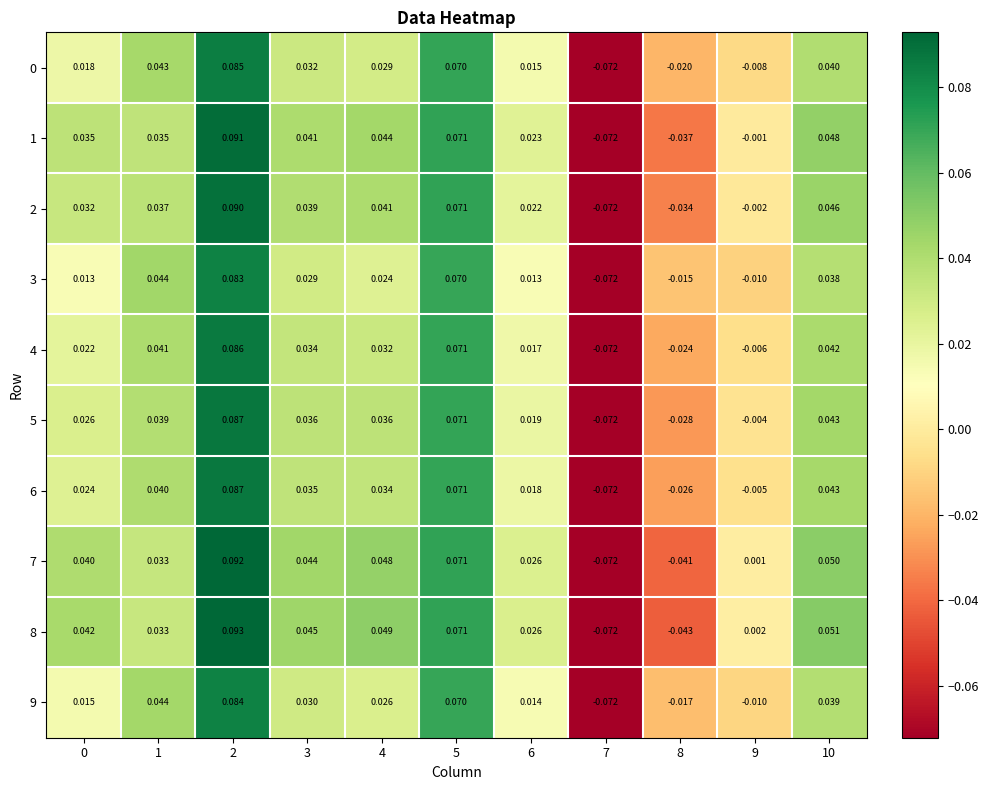

How many series are shown in this chart?

10